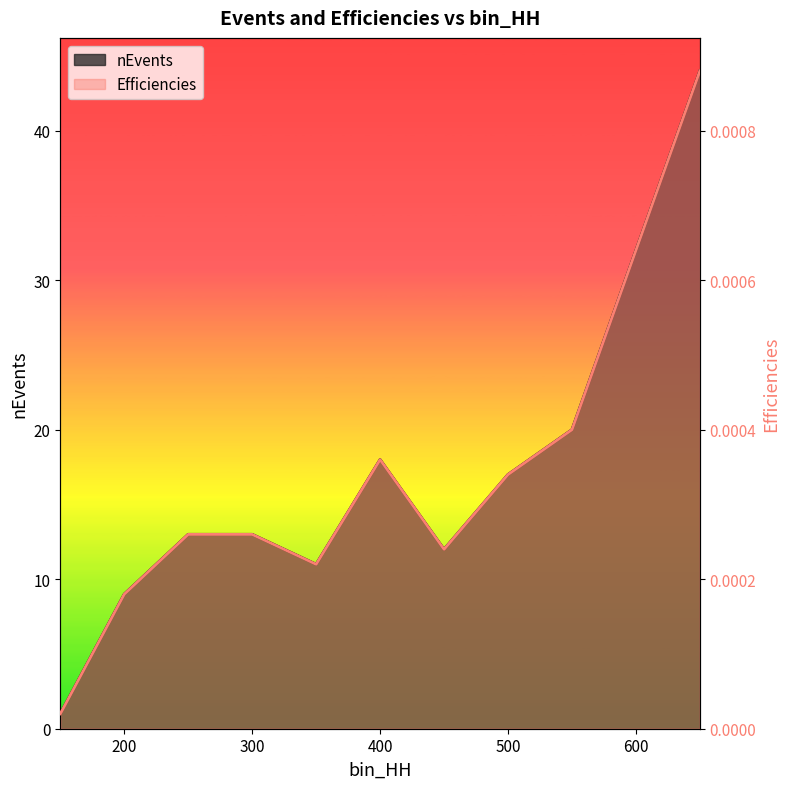

Between 500 and 250, which is larger?

500